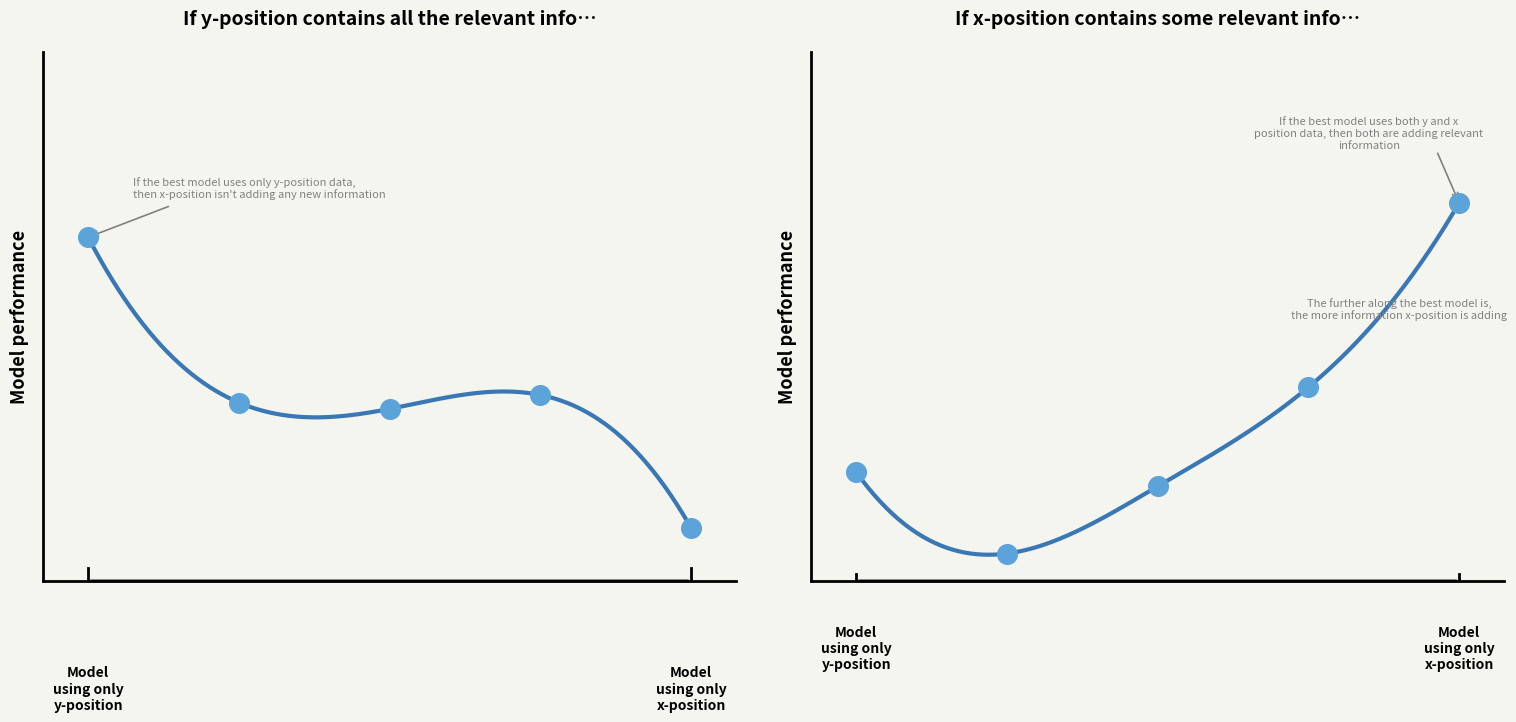

Which series reaches the minimum Y coordinate?

x